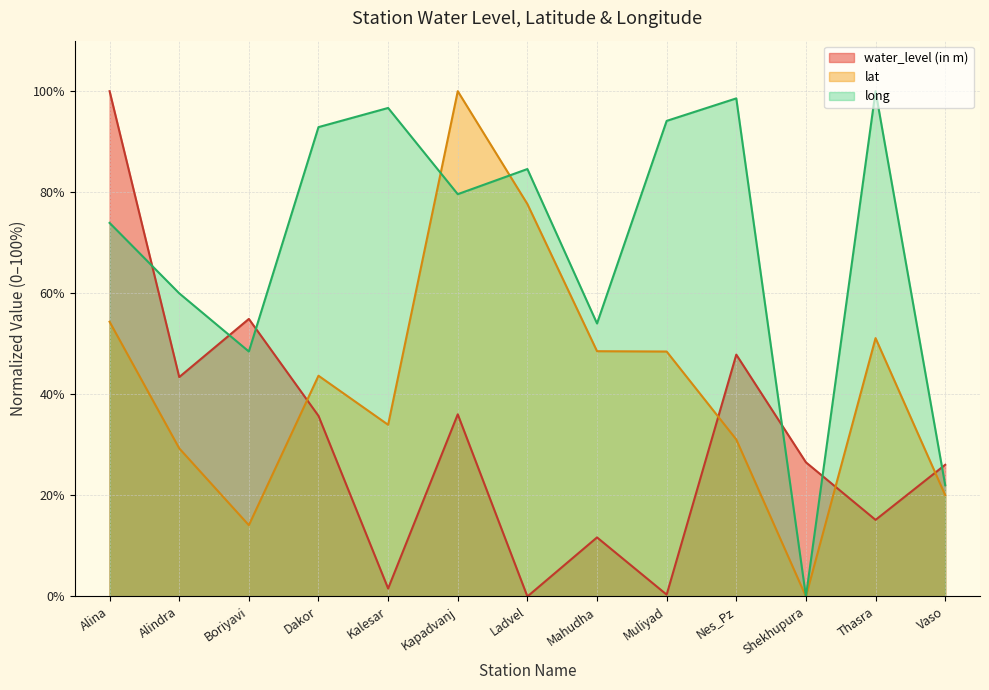

True or false: water_level (in m) has a value of 1.6 at Kalesar.

True